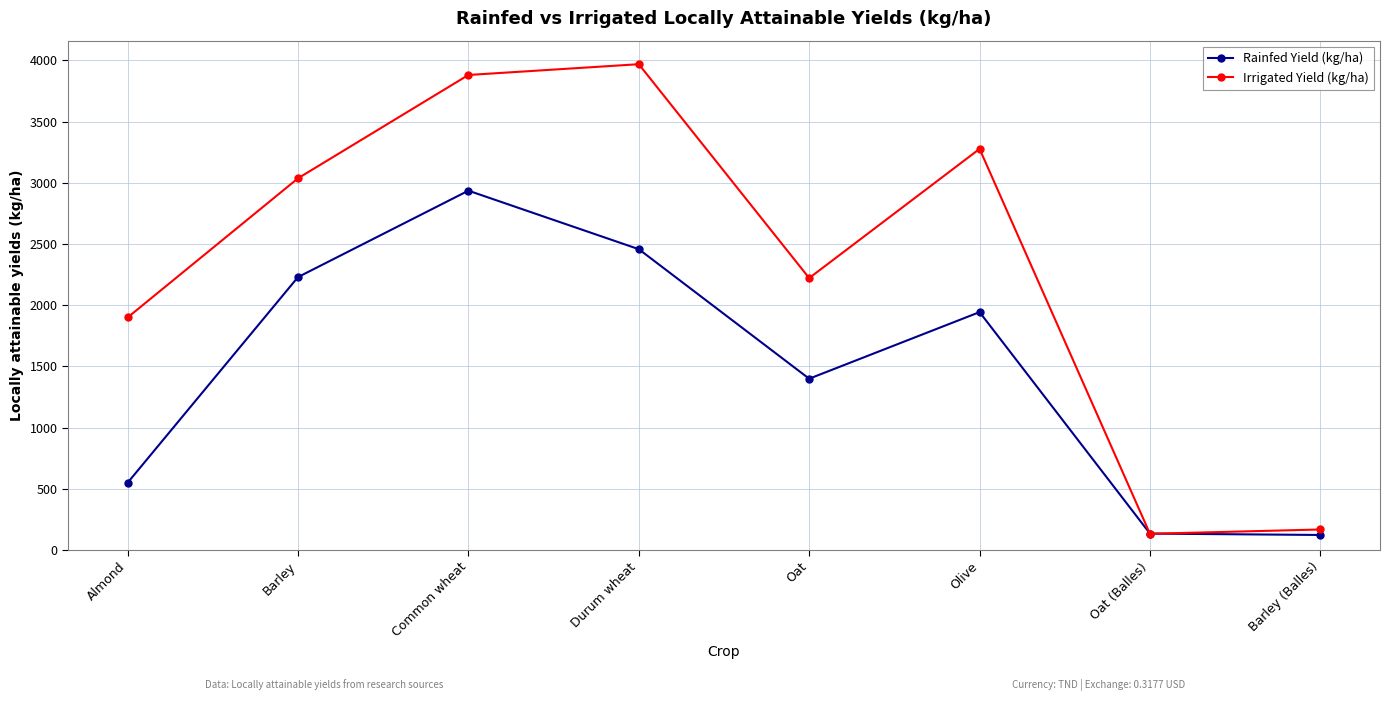

What is the maximum value for Irrigated Yield (kg/ha)?

3969.0